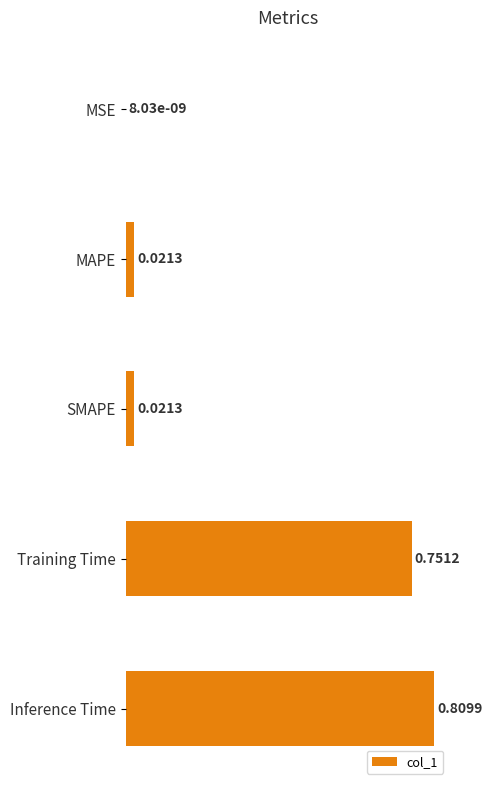

Are the bars grouped side by side (vs. stacked)?

No